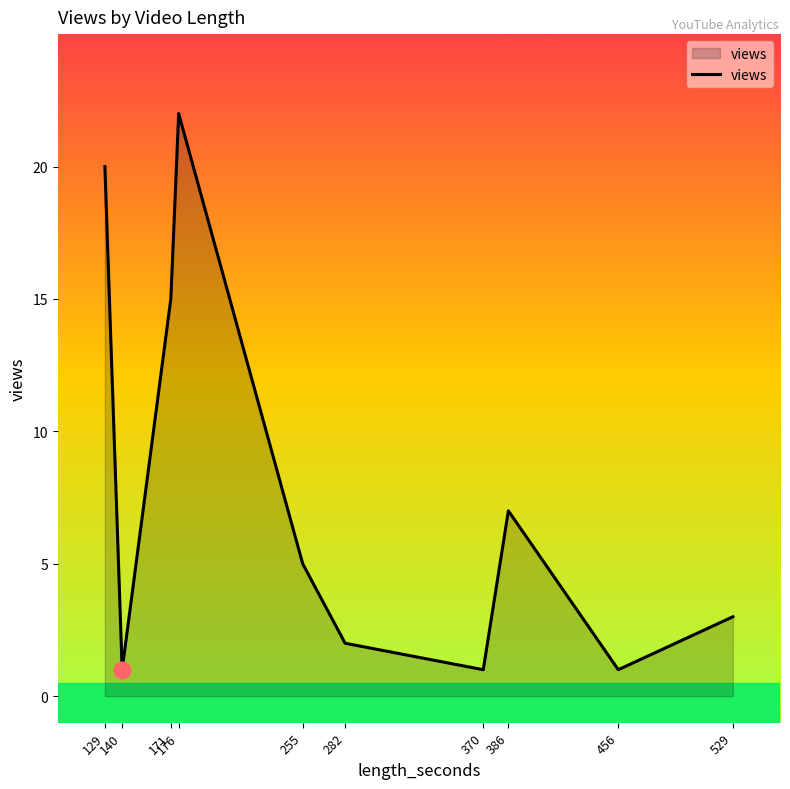

Does the chart have visible grid lines?

No